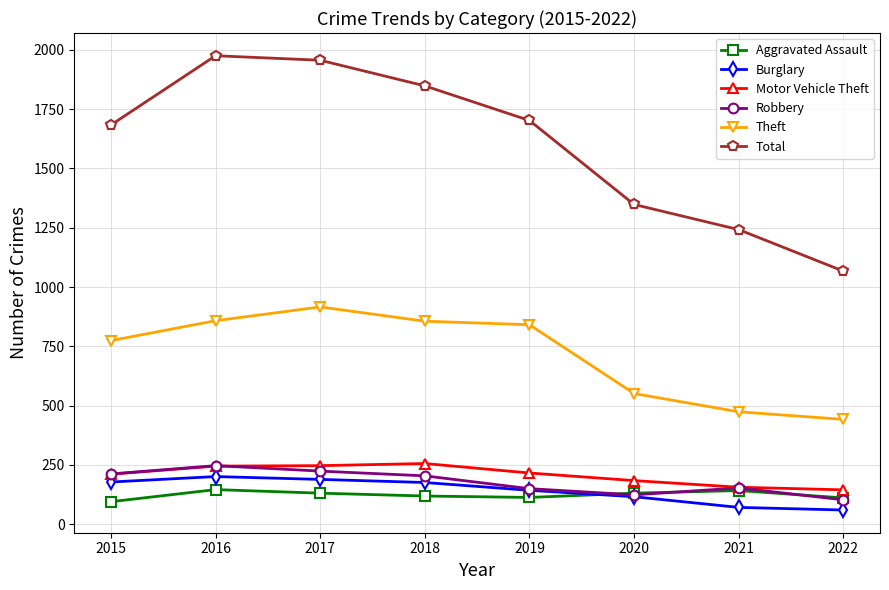

The Total series shows 2443 at 2018. True or false?

False